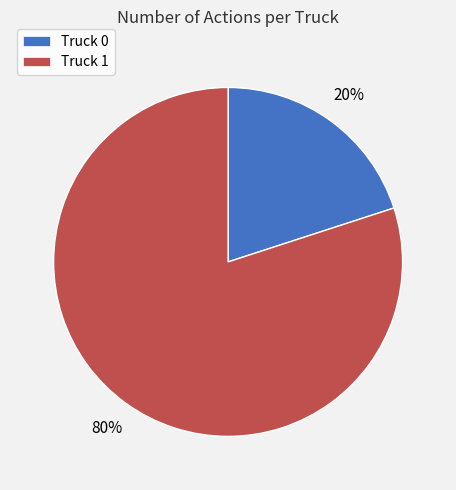

Which has a higher value, Truck 0 or Truck 1?

Truck 1